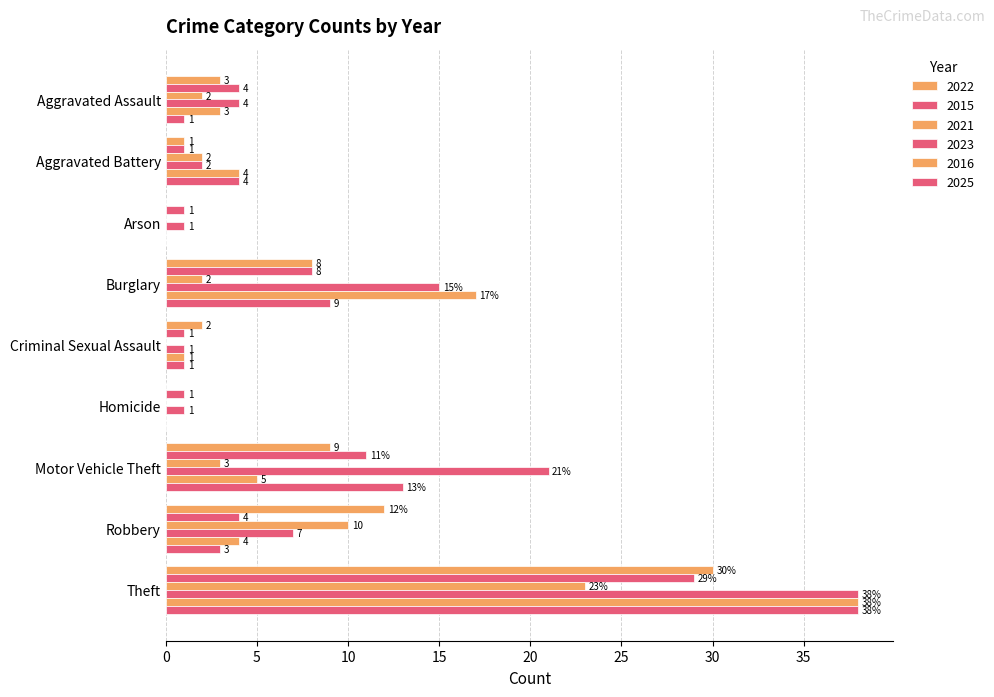

How many values in 2021 are above zero?

6